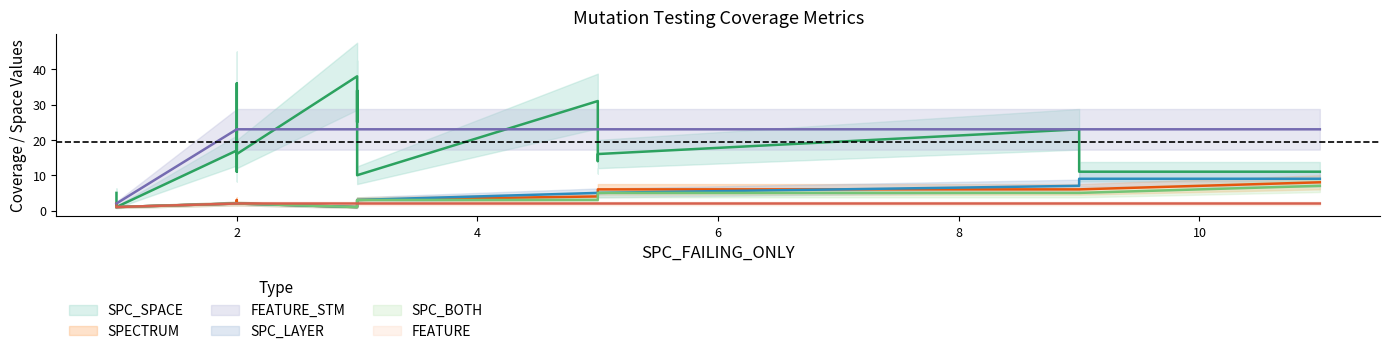

Which series has the largest total across all categories?

FEATURE_STM